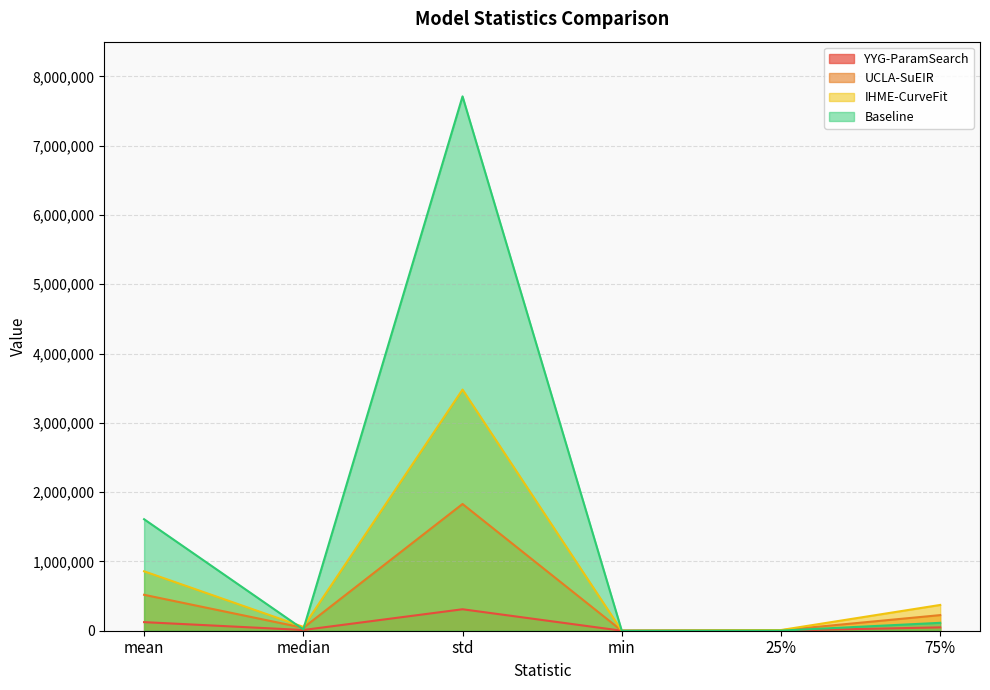

The value of IHME-CurveFit at 75% is 371953.0. True or false?

True